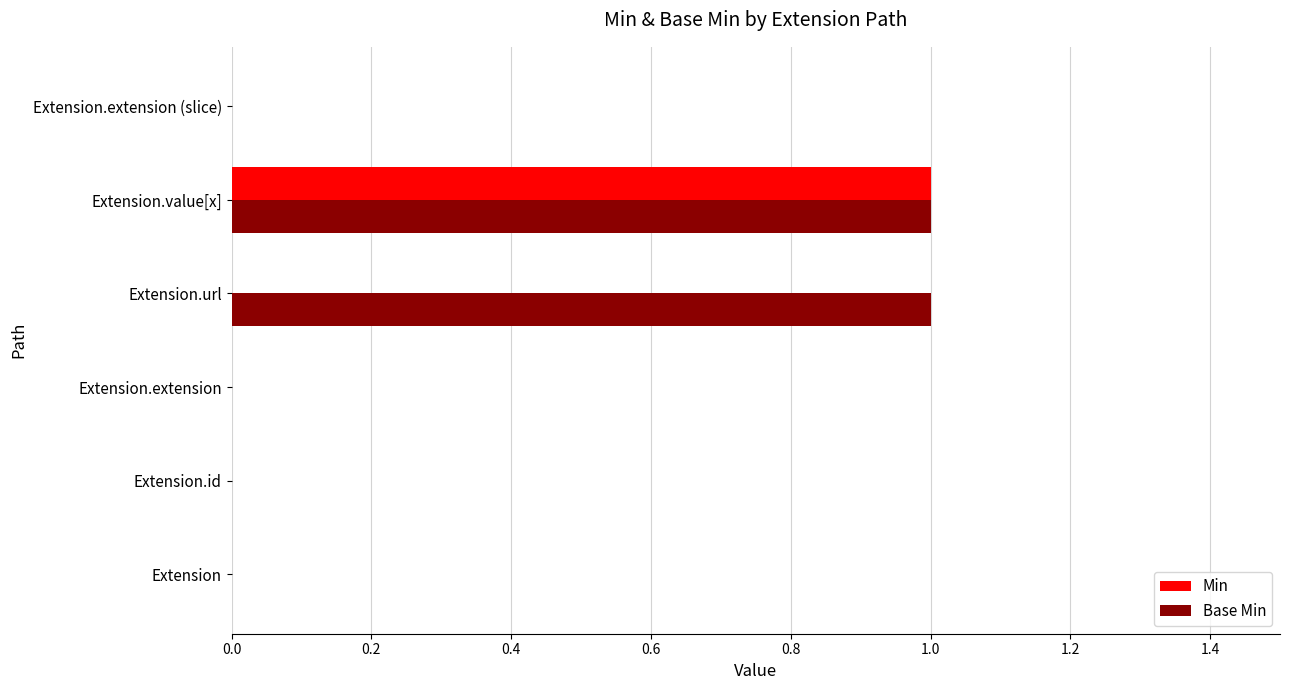

Which category has the highest value in the Min series?

Extension.value[x]